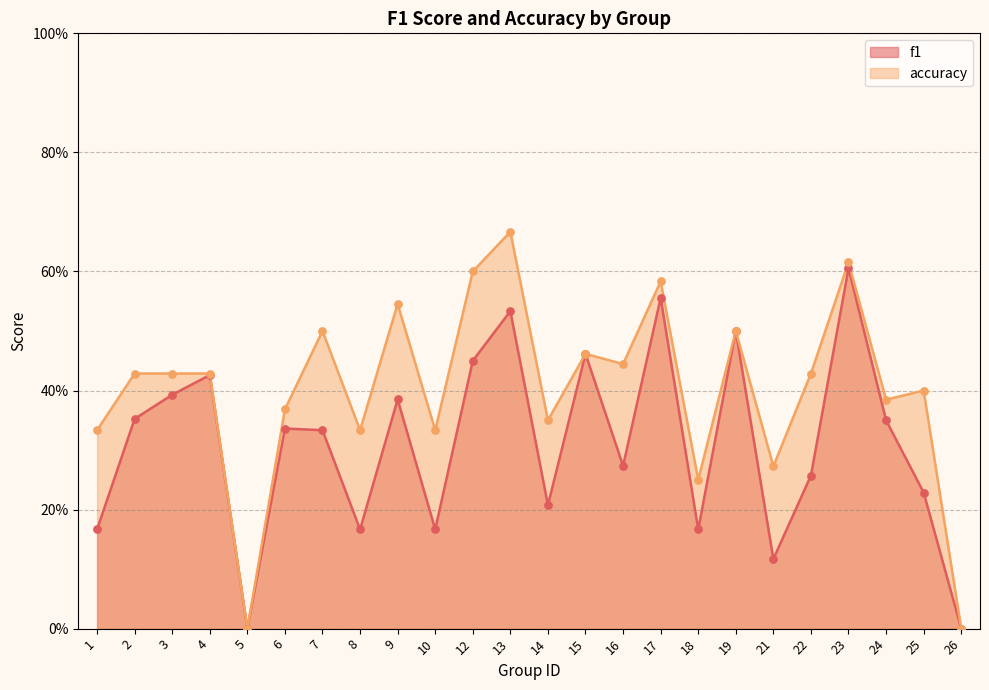

Which series has the largest Y range (max minus min)?

accuracy